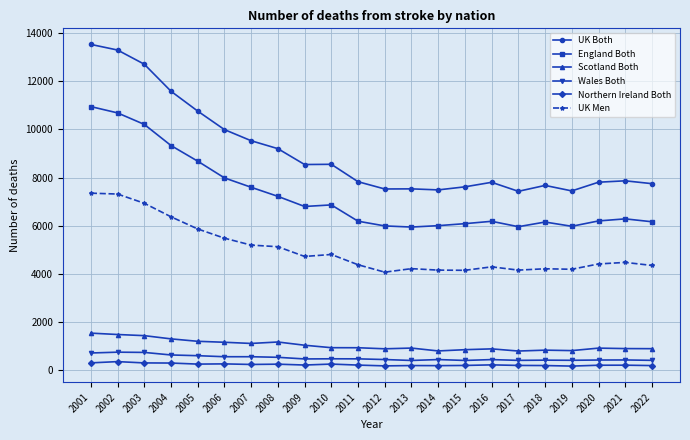

True or false: UK Both and UK Men cross at least once.

False